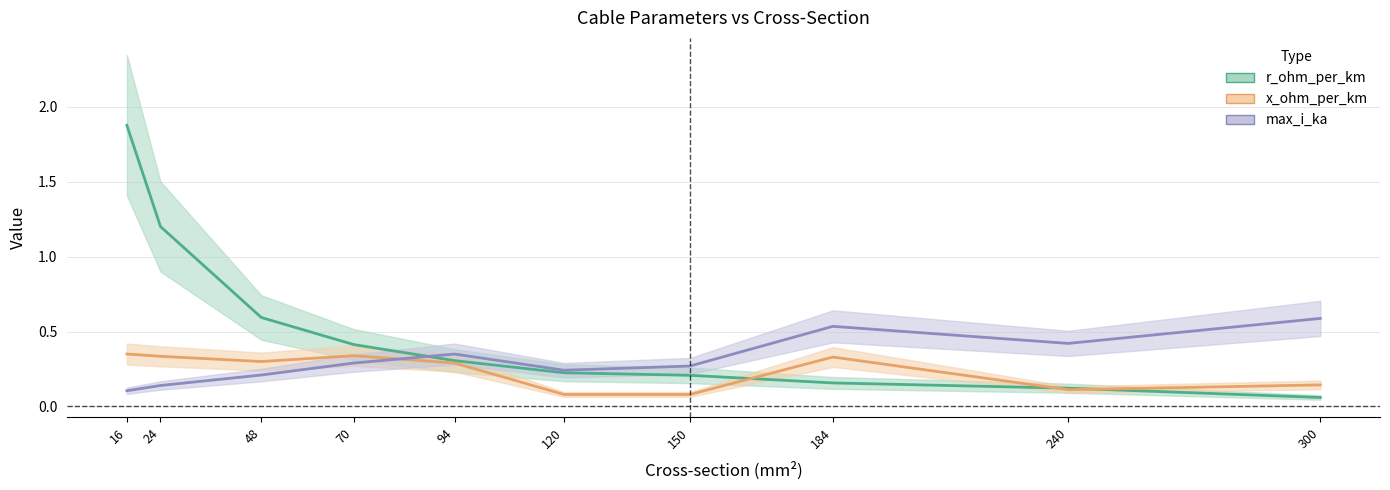

Count the number of data series in this chart.

3